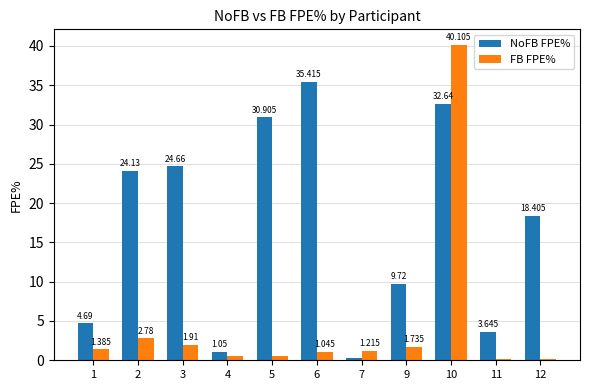

Rank the series at 11 from lowest to highest value.

FB FPE%, NoFB FPE%